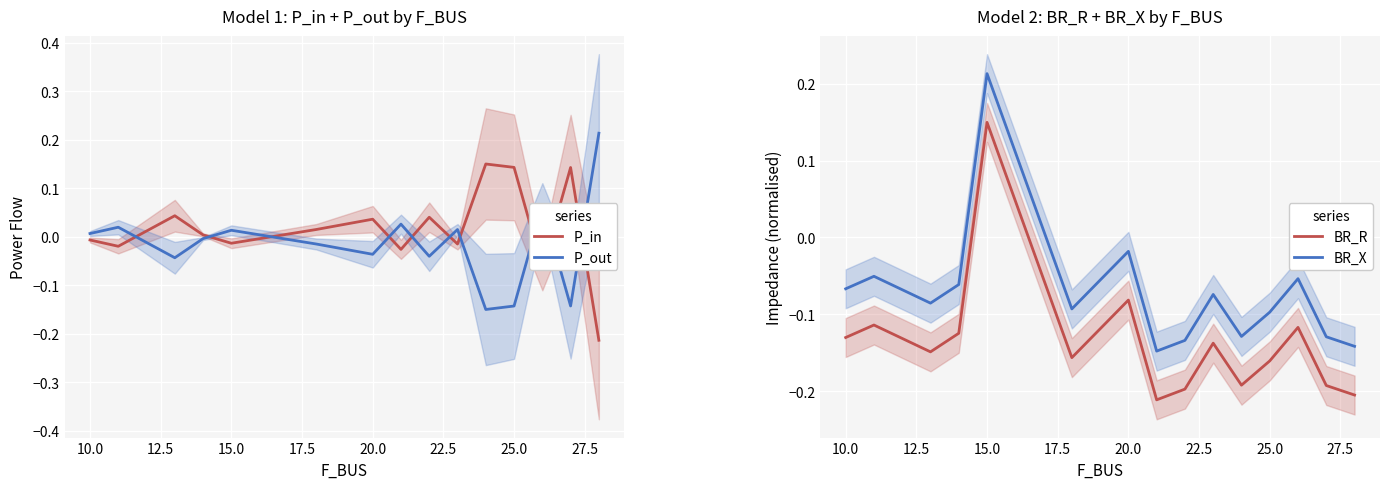

Is the value of P_out at 15.0 greater than the value of P_in at 10.0?

Yes